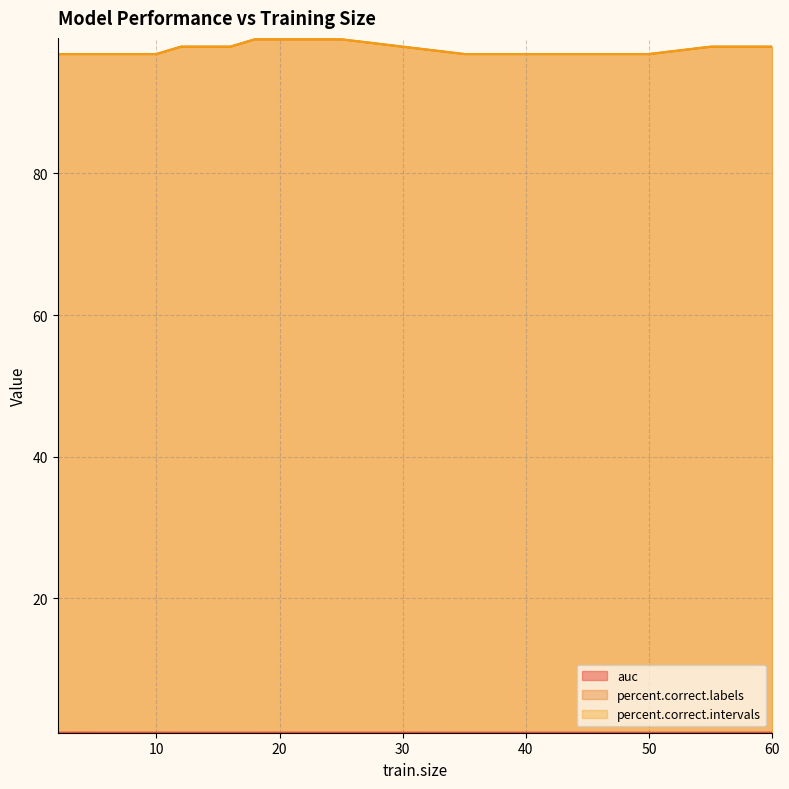

What is the total value across all series at 20?

198.9